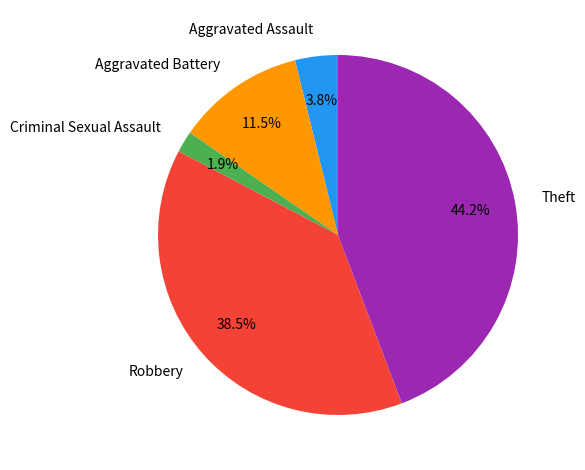

What is the largest slice in the pie chart?

Theft